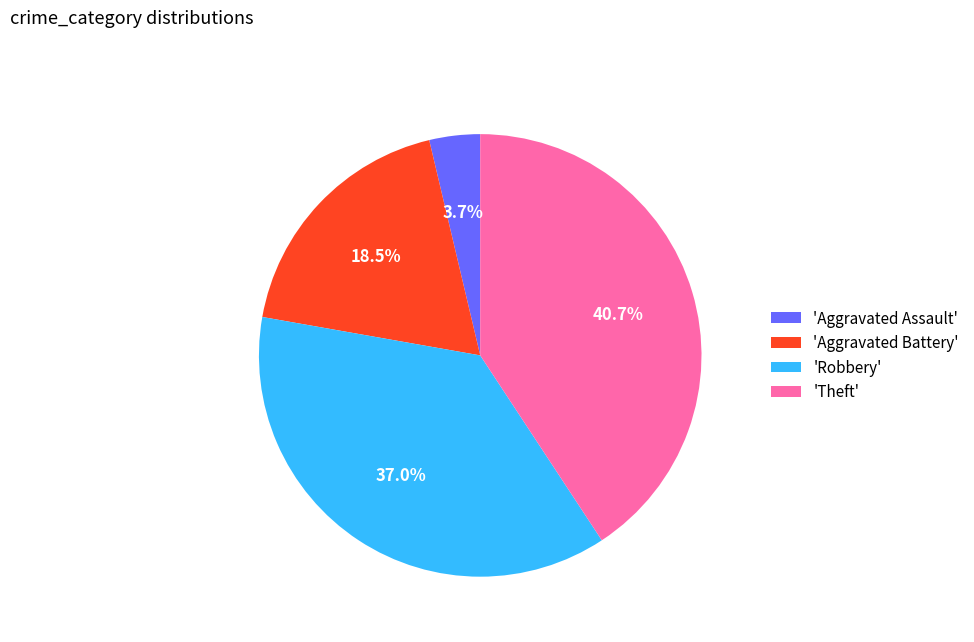

How many segments does this pie chart have?

4